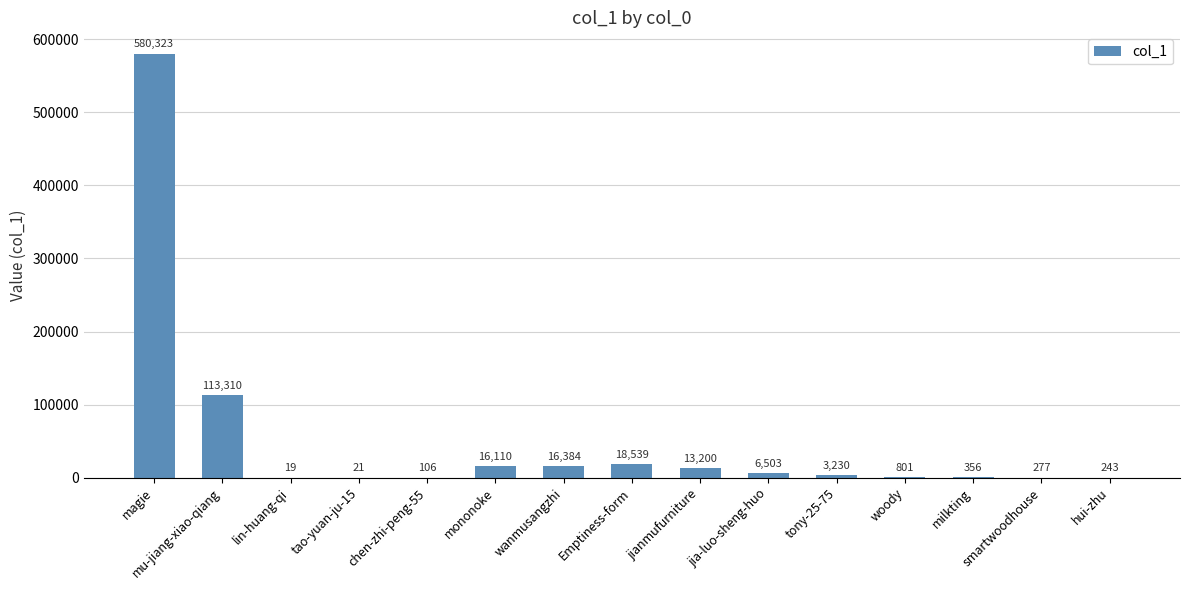

What is the change in value from mononoke to smartwoodhouse?

-15833